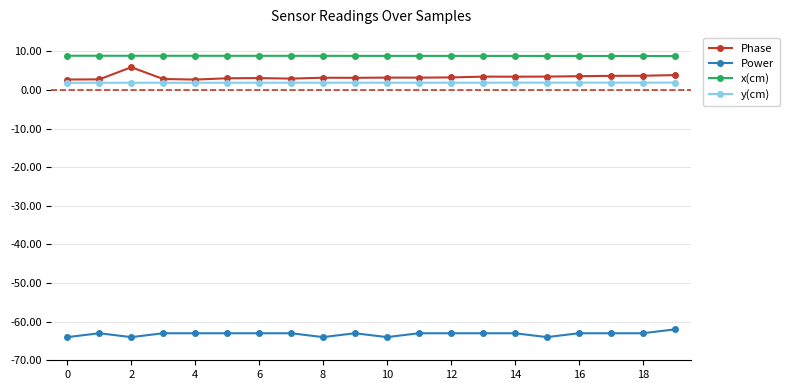

True or false: Power has more than 1 points higher than both neighbors.

True